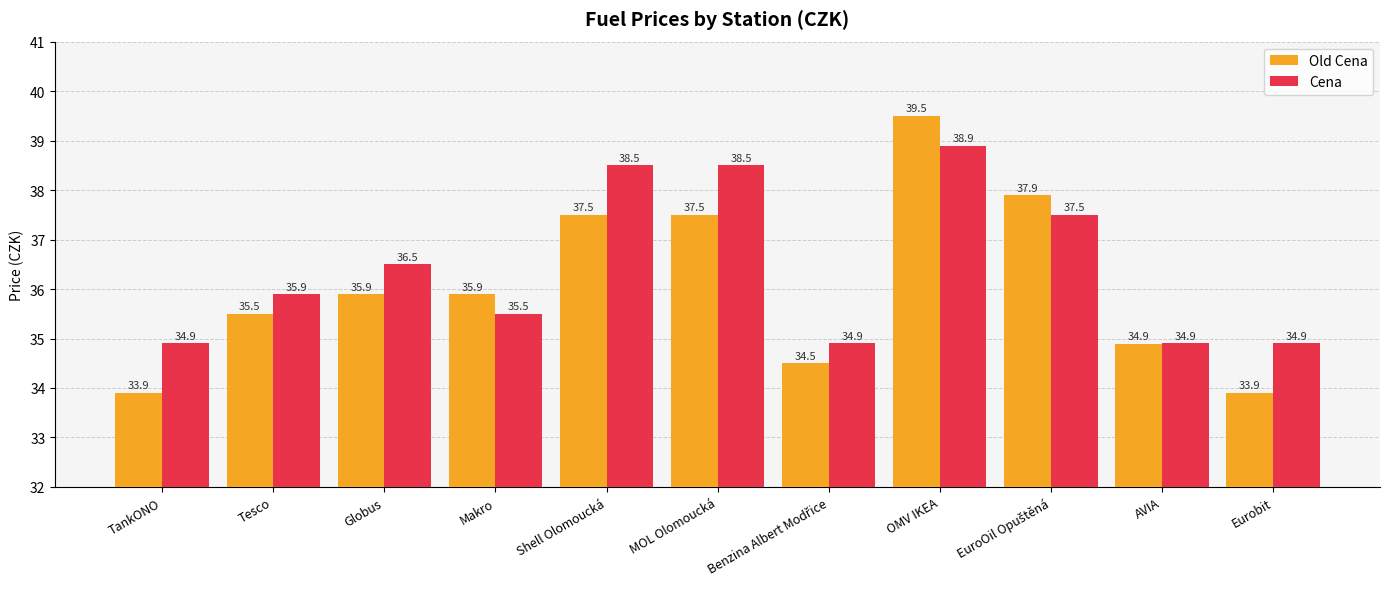

What is the minimum value shown in the chart?

33.9